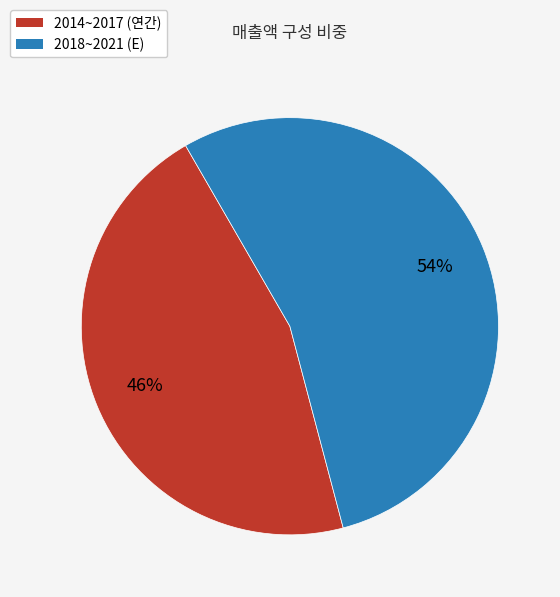

Does any single category account for the majority?

Yes